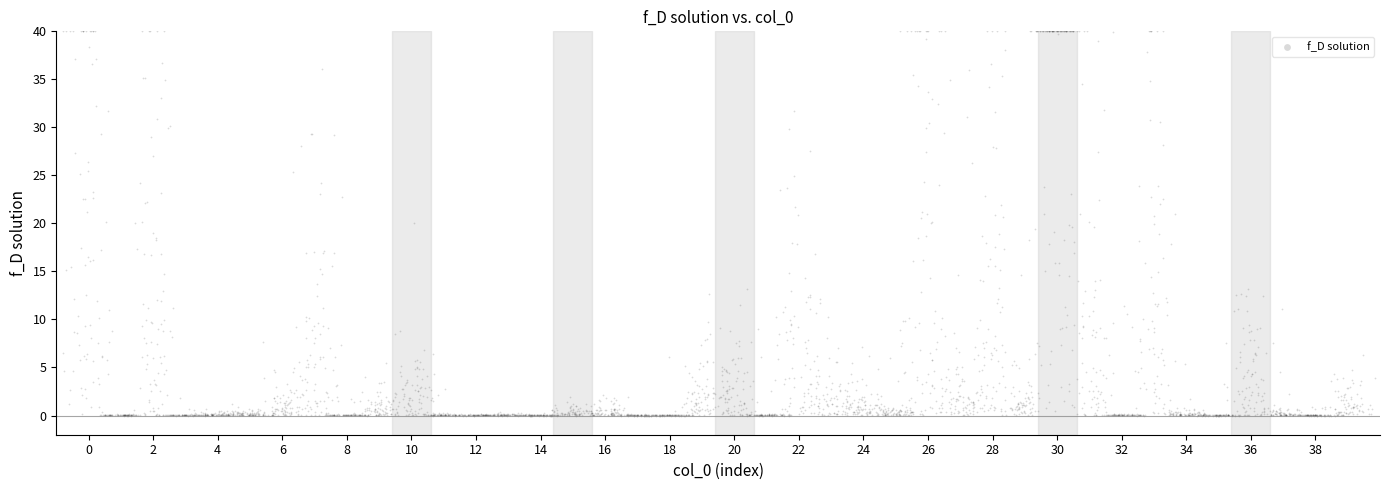

What is the range of X values (max minus min)?

40.9